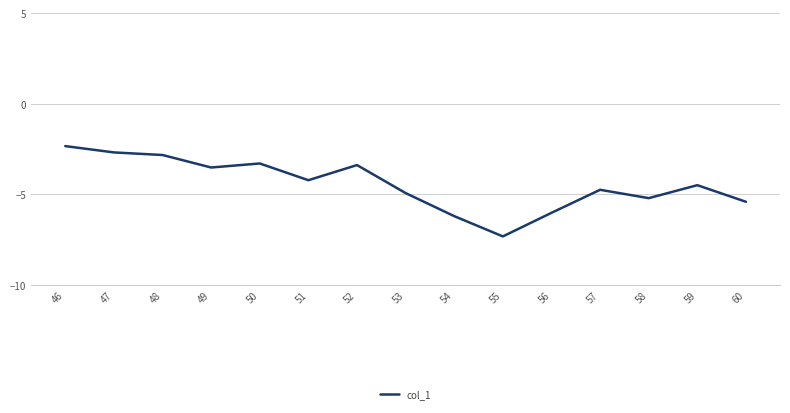

Reading left to right, extract all data points from this chart.

-2.3	-2.7	-2.8	-3.5	-3.3	-4.2	-3.4	-4.9	-6.2	-7.3	-6.0	-4.7	-5.2	-4.5	-5.4